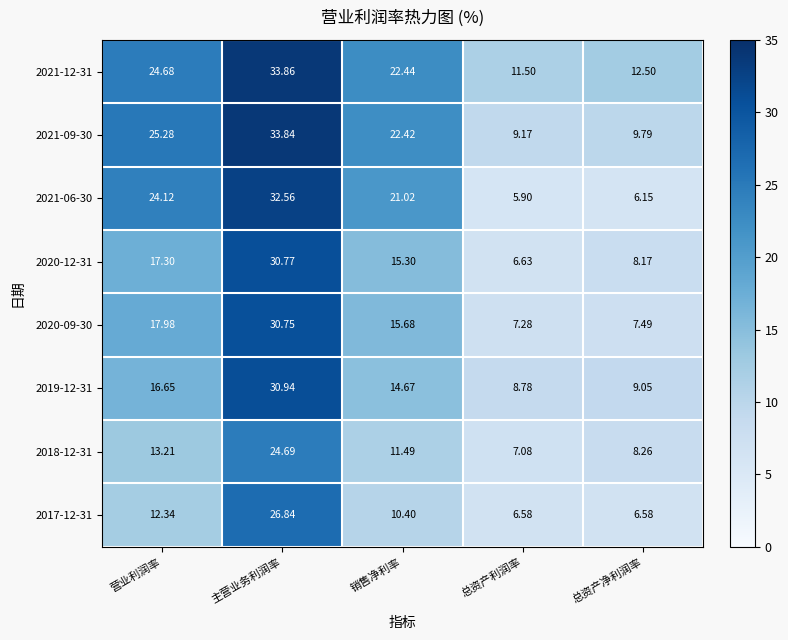

Which series has the largest total across all categories?

2021-12-31